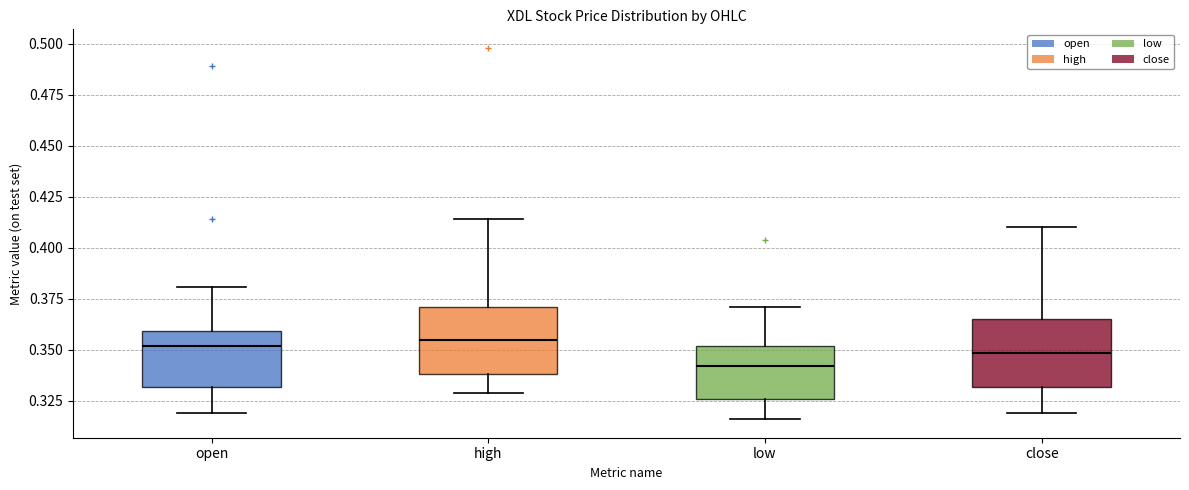

Reading left to right, read every box against the y-axis: the position of its median line, the range the box covers, and the ends of its whiskers. The values are not printed on the chart, so give them approximately, as read against the axis.

open: median 0.350, box 0.330 to 0.360, whiskers 0.320 to 0.380
high: median 0.355, box 0.340 to 0.370, whiskers 0.330 to 0.415
low: median 0.340, box 0.325 to 0.350, whiskers 0.315 to 0.370
close: median 0.350, box 0.330 to 0.365, whiskers 0.320 to 0.410